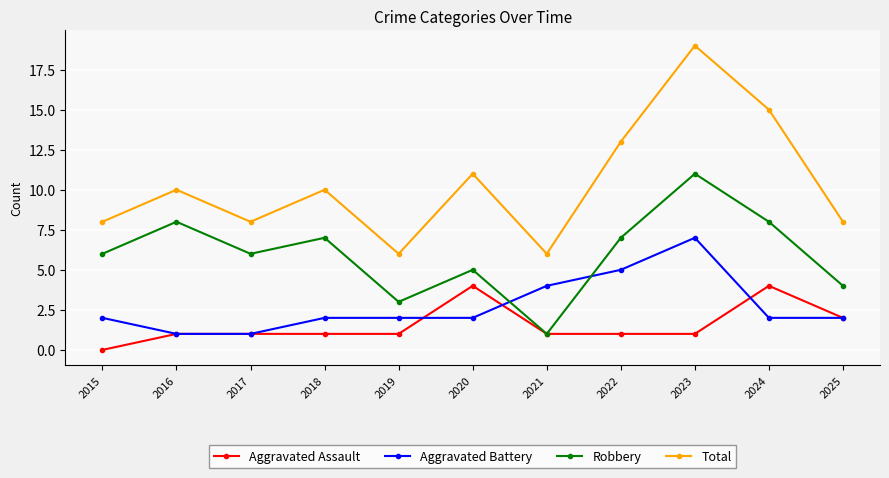

Is it true that Robbery equals 6 at 2017?

True